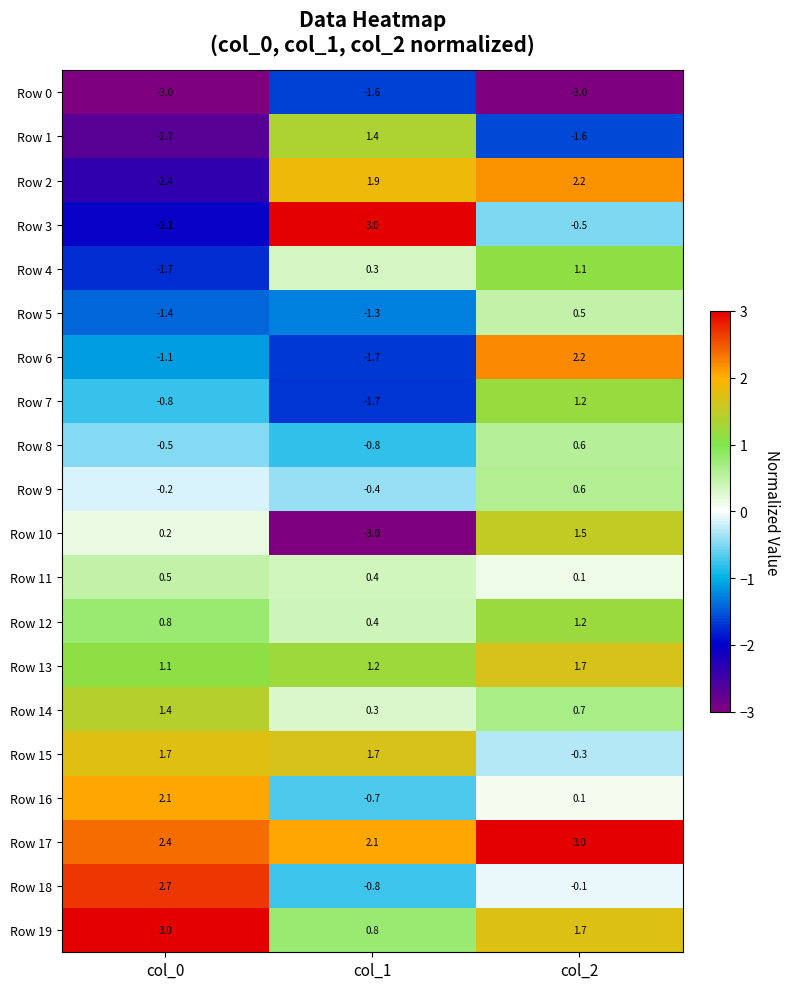

The Row 13 series shows 1.2 at col_1. True or false?

True